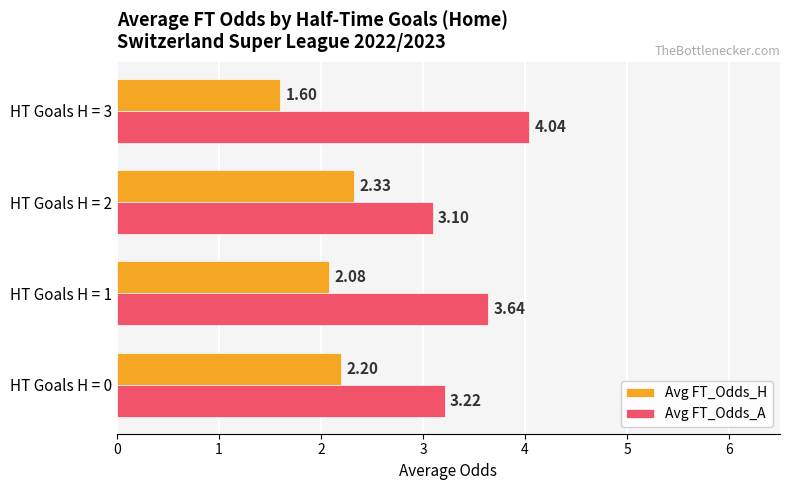

At how many categories does at least one series exceed 2?

4